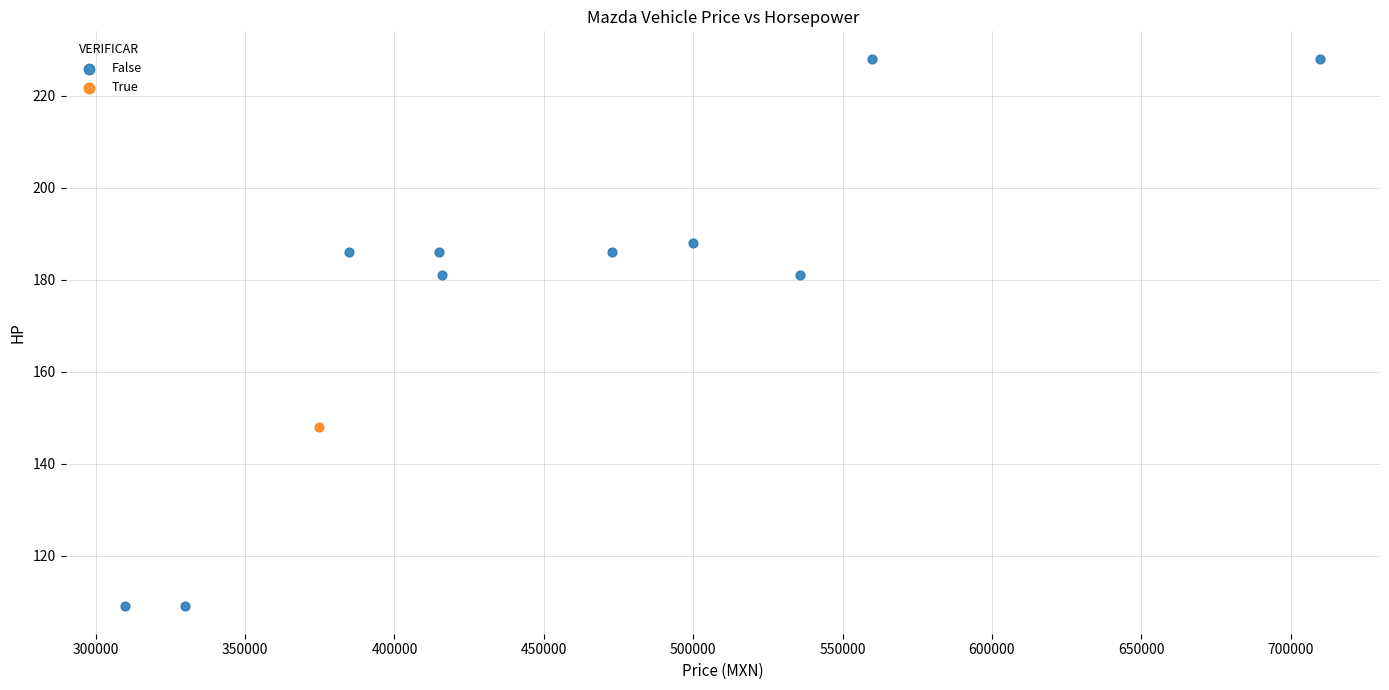

What are all the series names shown in the legend?

False, True